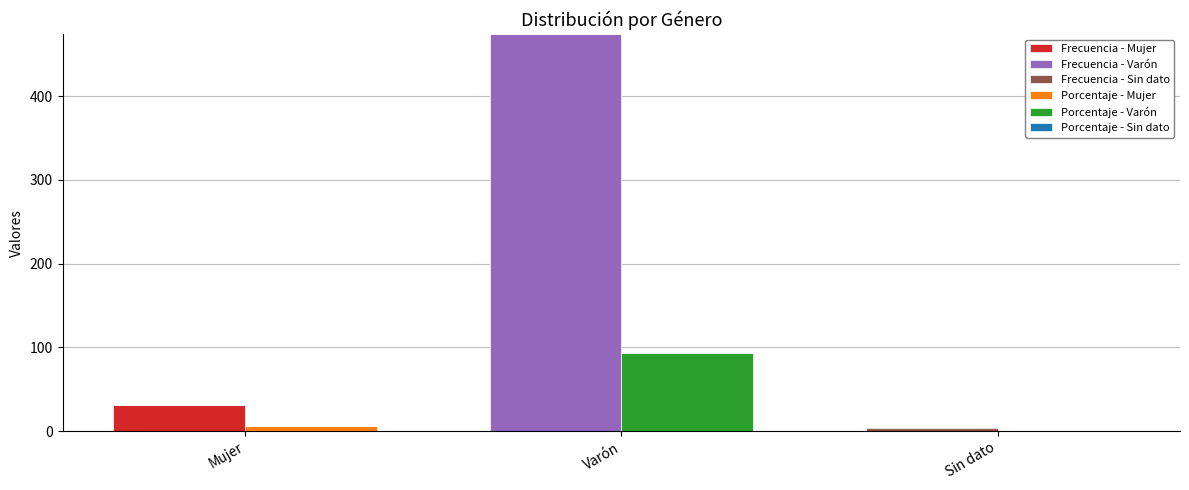

The Porcentaje - Sin dato series shows -0.3 at Mujer. True or false?

False